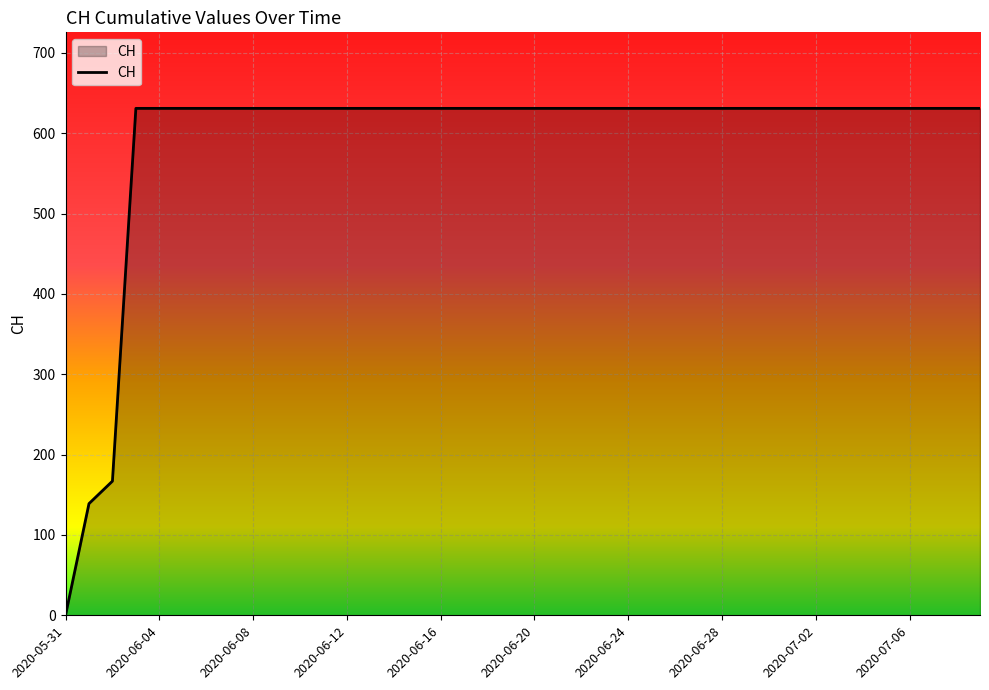

What is the greatest value displayed?

631